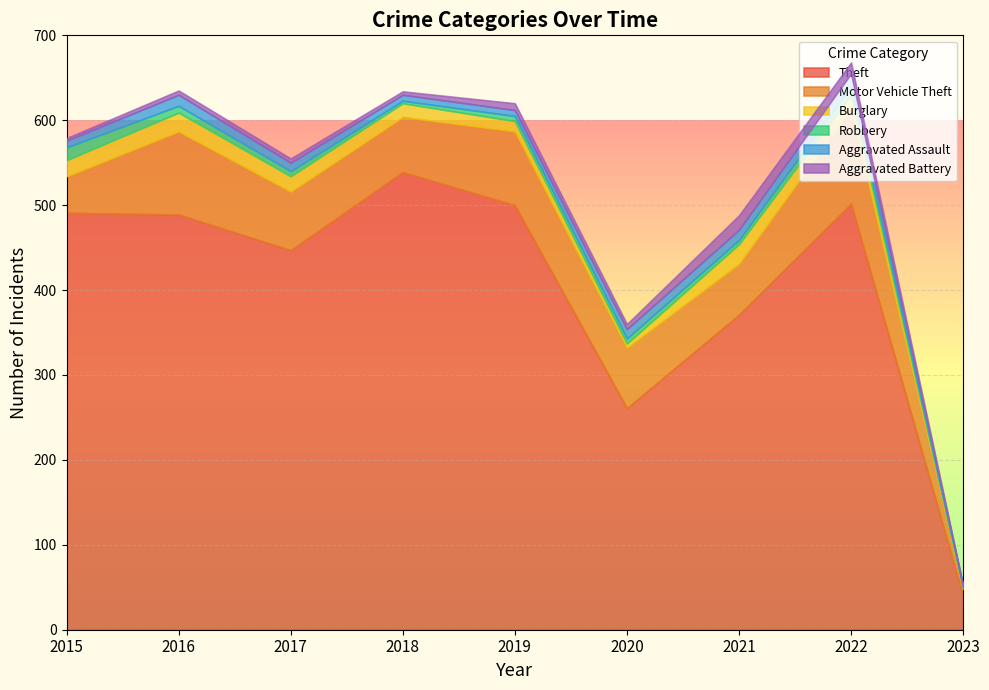

Reading left to right, what are all the values shown in this chart?

Theft: 491	489	447	539	500	261	371	502	40
Motor Vehicle Theft: 43	98	69	65	87	71	60	112	8
Burglary: 19	22	18	16	12	5	23	16	1
Robbery: 15	8	6	3	6	6	5	10	1
Aggravated Assault: 8	13	10	7	7	11	12	15	1
Aggravated Battery: 3	5	5	4	8	6	17	13	1